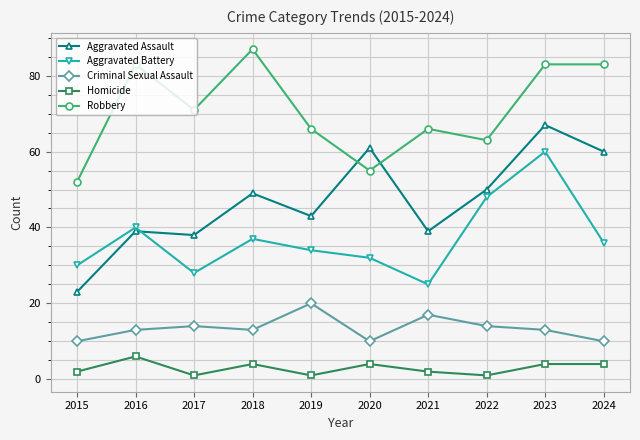

At which category is the sum across all series the highest?

2023